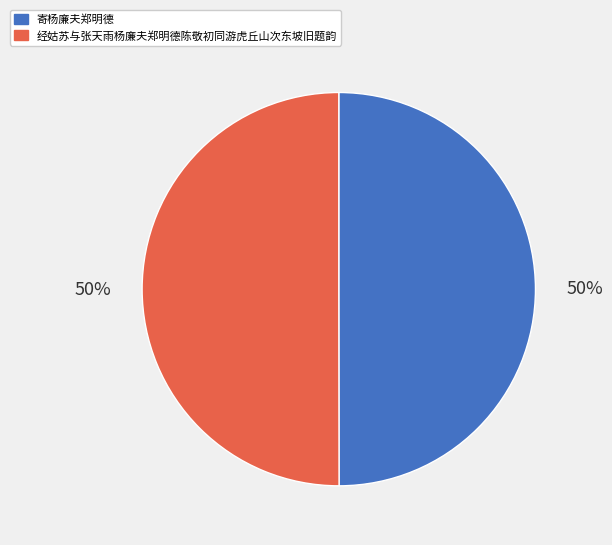

Count the number of slices in the pie.

2